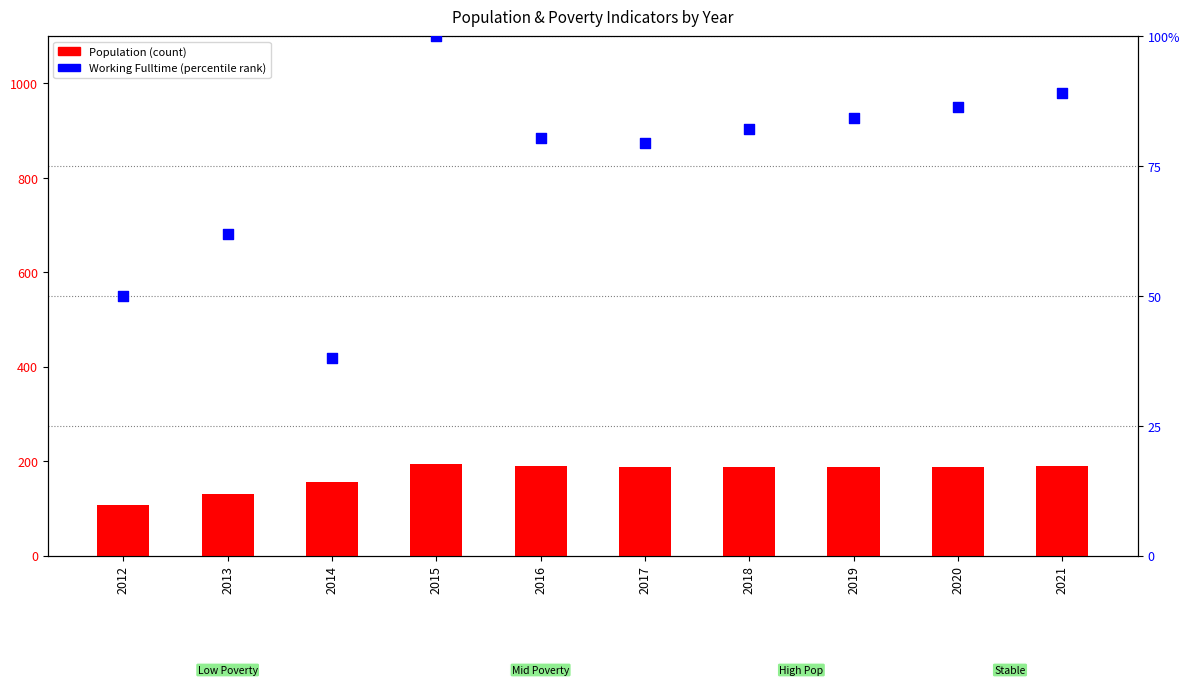

Is the value of percentile rank within the sample at 2020 greater than the value of Population at 2015?

No